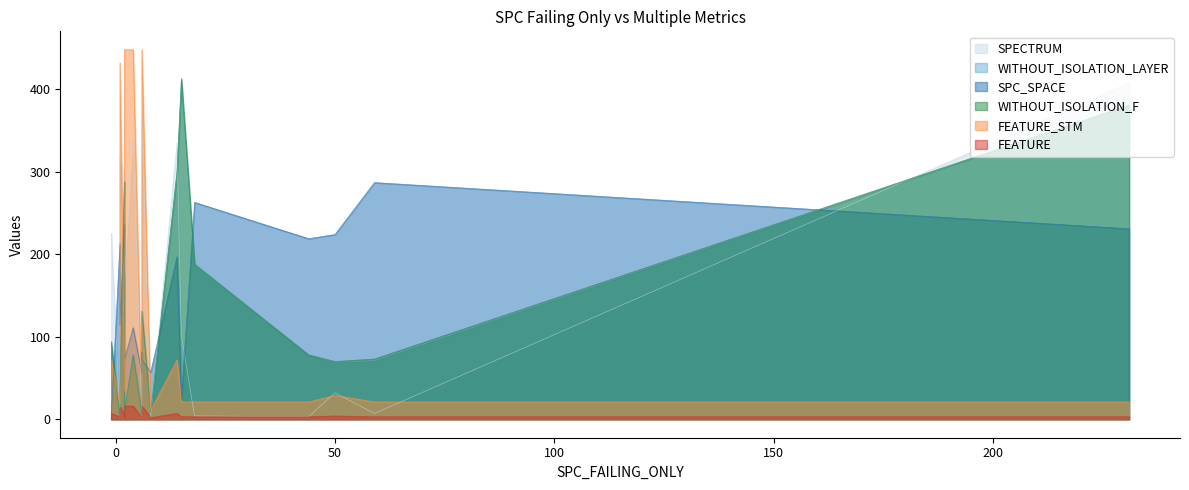

Between 1 and 59, which is larger?

59